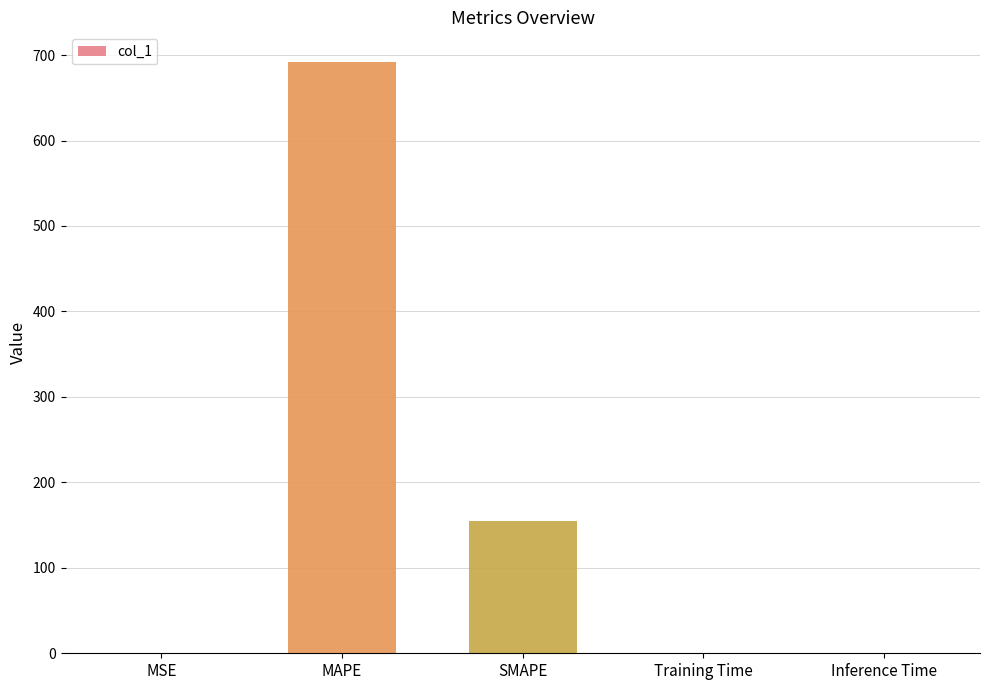

At which category does the chart reach its peak across all series?

MAPE